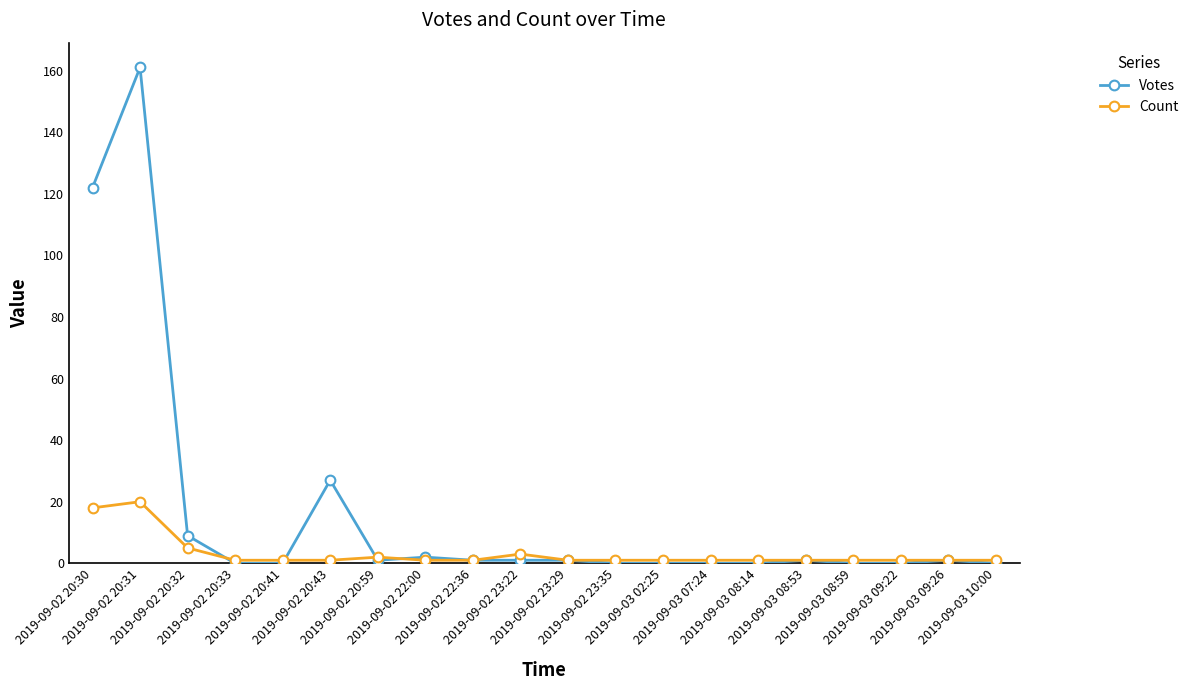

Which series has the largest total across all categories?

Votes